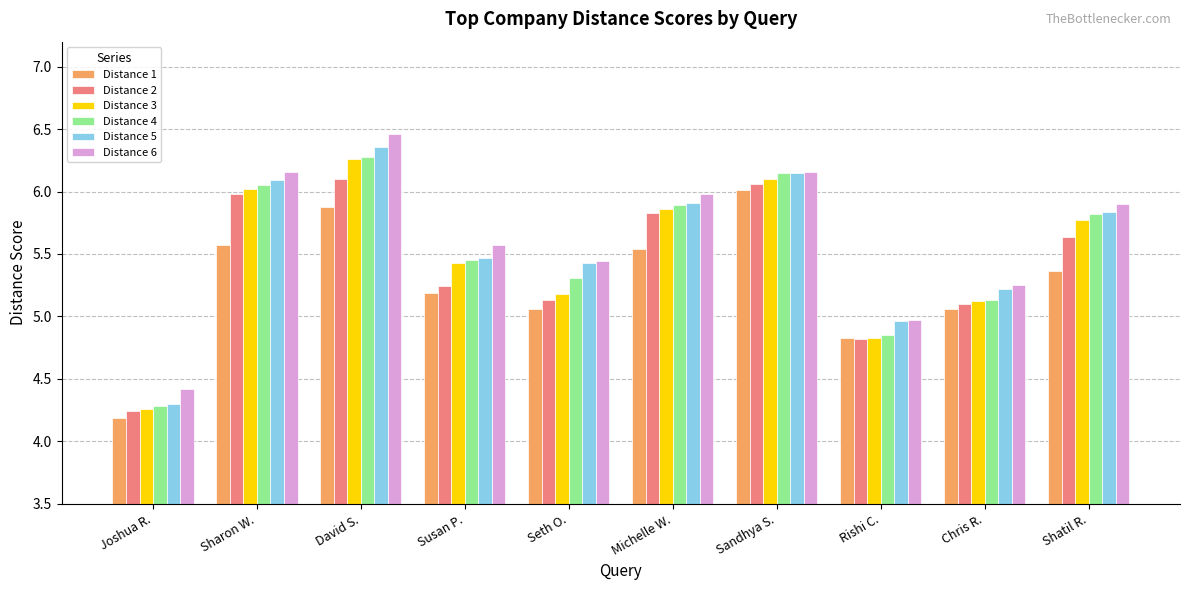

What is the sum of the Distance 2 values at David S. and Susan P.?

11.3